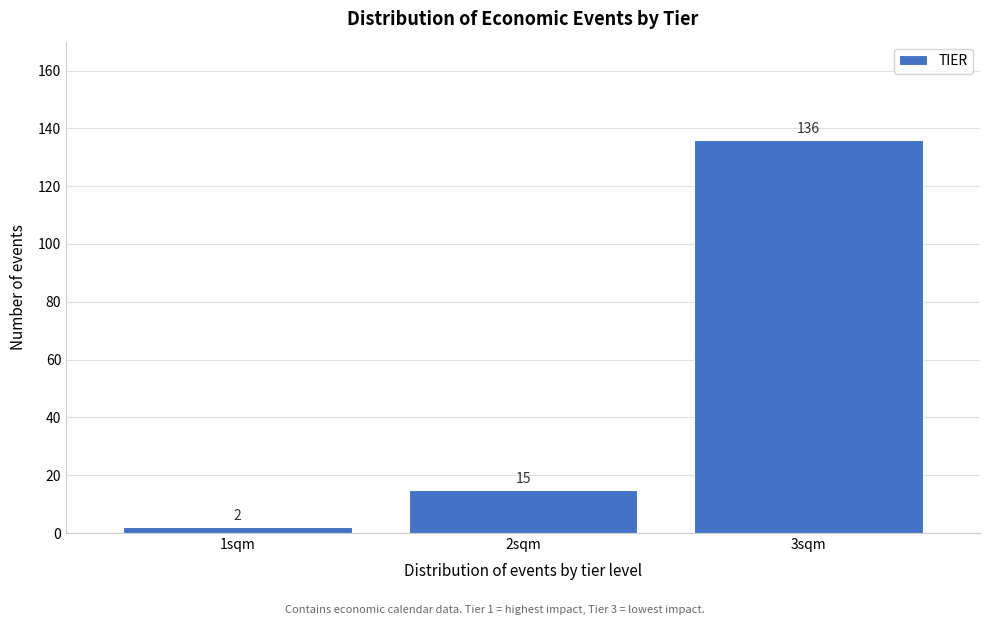

Reading left to right, what are all the values shown in this chart?

2	15	136